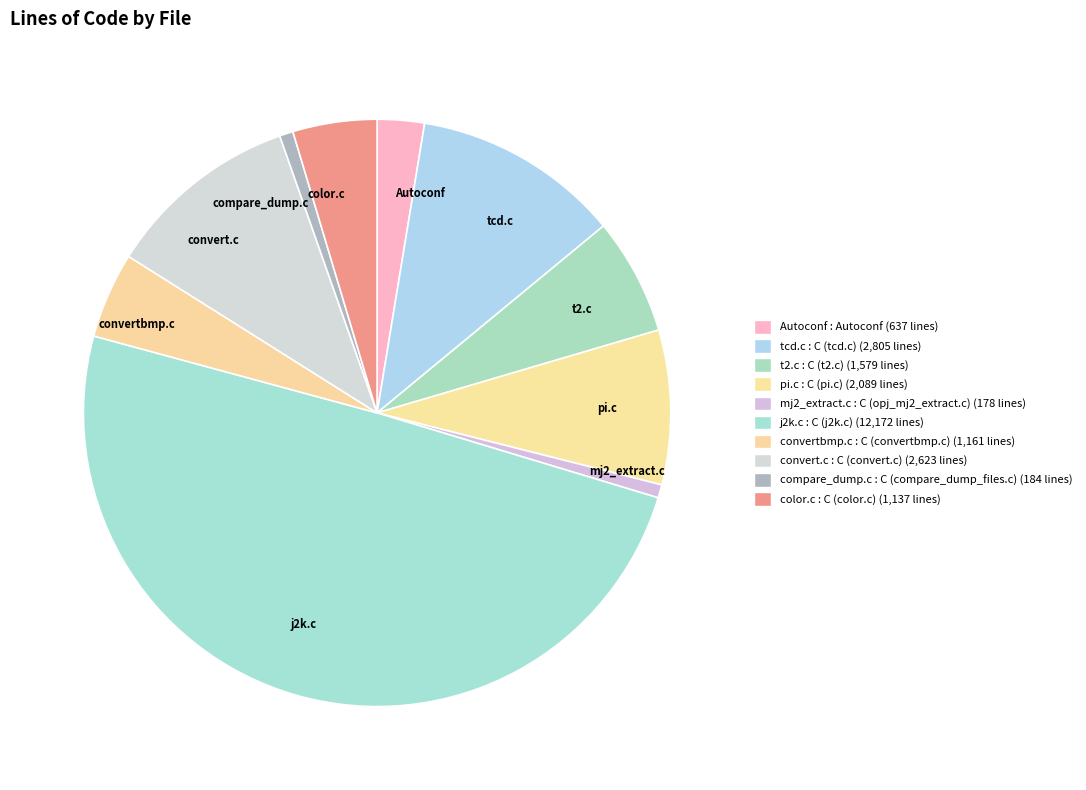

Does convertbmp.c represent more than half of the total?

No